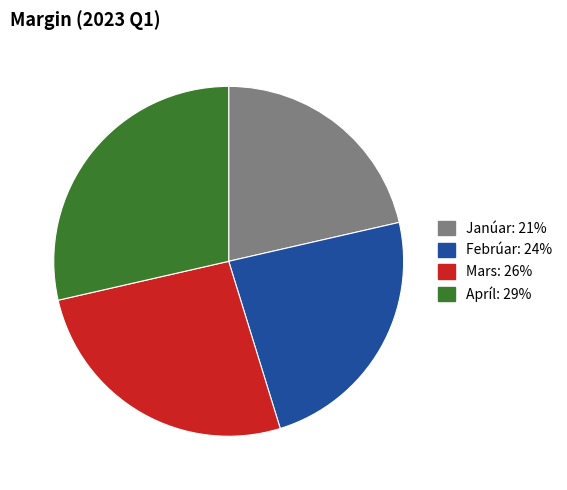

Does any single category account for the majority?

No